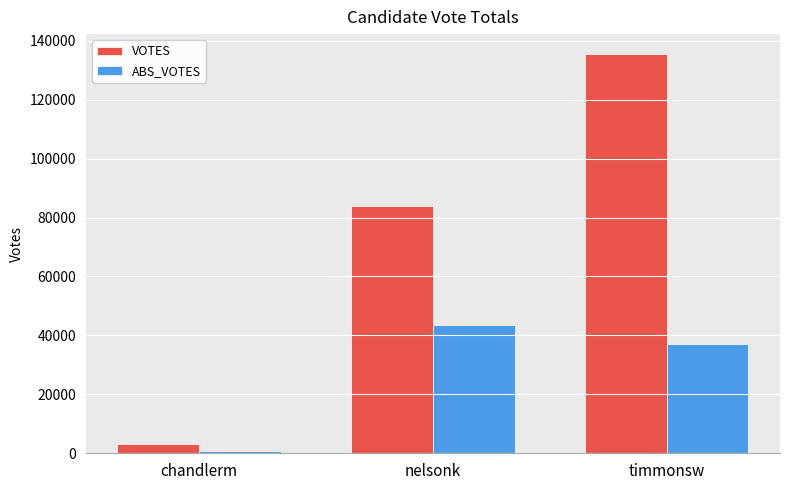

At which label is VOTES closest to 69260?

nelsonk